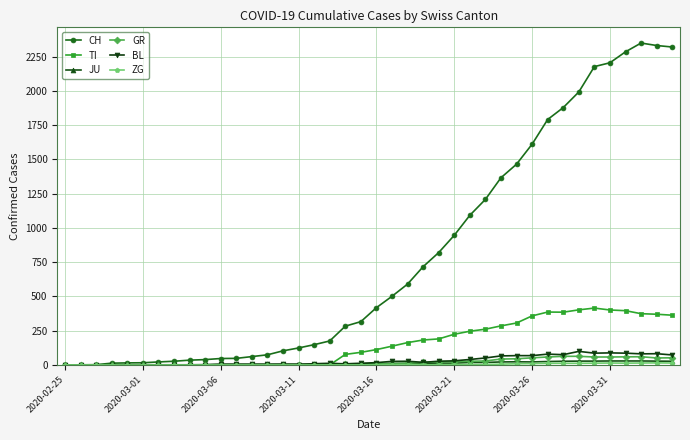

Which series has the largest total across all categories?

CH